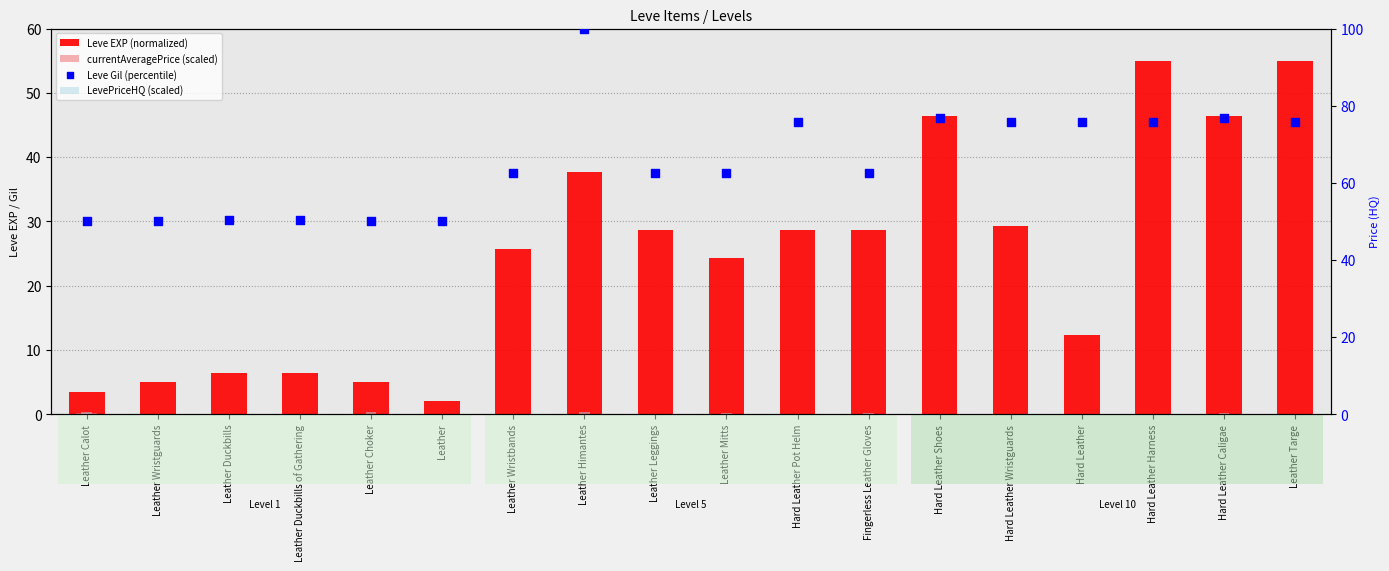

At which category is the sum across all series the highest?

Leather Himantes